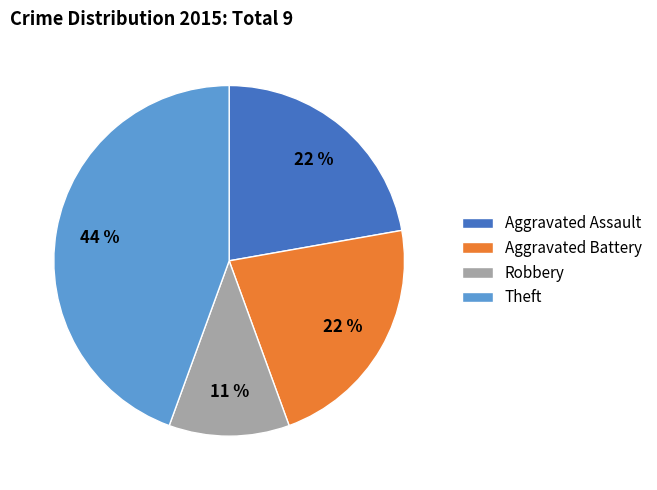

To the nearest percent, what is the average slice percentage?

25%